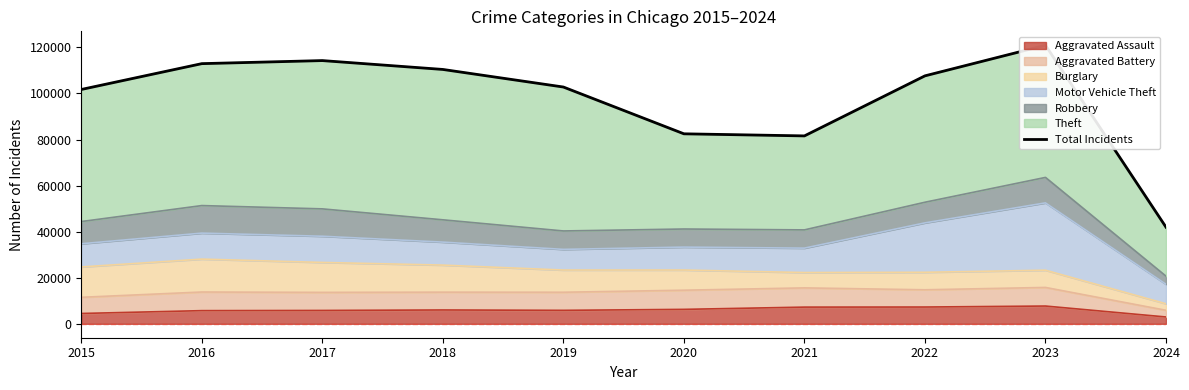

Is it true that the value at 2015 is 101739?

True